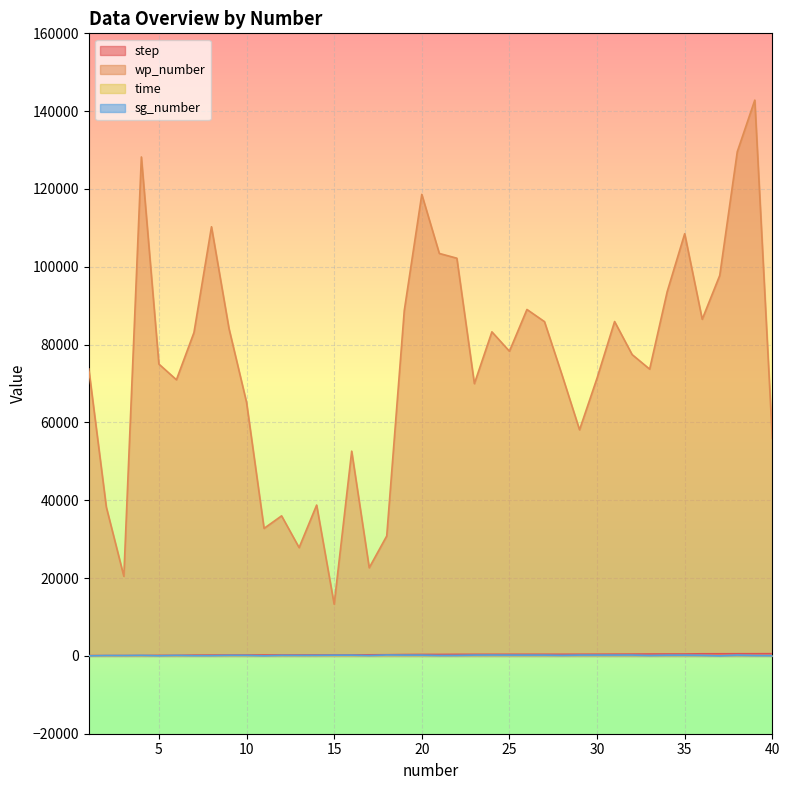

Reading right to left, list all the values displayed in this chart.

step: 40=572.0	39=559.0	38=555.0	37=548.0	36=545.0	35=484.0	34=483.0	33=478.0	32=455.0	31=442.0	30=428.0	29=419.0	28=413.0	27=410.0	26=408.0	25=407.0	24=402.0	23=399.0	22=398.0	21=375.0	20=370.0	19=342.0	18=298.0	17=277.0	16=248.0	15=246.0	14=240.0	13=232.0	12=230.0	11=228.0	10=219.0	9=213.0	8=202.0	7=188.0	6=128.0	5=124.0	4=93.0	3=84.0	2=77.0	1=75.0
wp_number: 40=55873.2	39=142840.6	38=129568.5	37=97788.8	36=86518.9	35=108505.5	34=93596.6	33=73701.7	32=77445.5	31=85935.1	30=71396.8	29=58112.8	28=72221.4	27=85907.4	26=89033.3	25=78299.7	24=83283.4	23=69969.3	22=102207.5	21=103432.1	20=118612.2	19=88736.9	18=30828.1	17=22652.2	16=52619.9	15=13282.3	14=38767.8	13=27831.8	12=35993.3	11=32769.6	10=65180.2	9=84123.2	8=110289.9	7=83094.0	6=70969.9	5=75005.0	4=128228.9	3=20472.9	2=38254.5	1=73746.7
time: 40=61.4	39=59.4	38=58.7	37=57.5	36=57.1	35=49.3	34=49.1	33=48.4	32=45.3	31=43.8	30=42.0	29=40.7	28=39.9	27=39.5	26=39.1	25=38.9	24=38.0	23=37.5	22=37.3	21=34.6	20=33.9	19=30.9	18=25.8	17=23.4	16=20.5	15=20.2	14=19.4	13=18.7	12=18.5	11=18.2	10=17.2	9=16.6	8=15.6	7=14.8	6=12.4	5=12.2	4=11.1	3=10.7	2=7.6	1=4.9
sg_number: 40=66.0	39=96.0	38=208.0	37=9.0	36=143.0	35=193.0	34=182.0	33=100.0	32=213.0	31=205.0	30=205.0	29=205.0	28=127.0	27=201.0	26=198.0	25=201.0	24=212.0	23=201.0	22=111.0	21=95.0	20=195.0	19=201.0	18=224.0	17=87.0	16=189.0	15=182.0	14=138.0	13=122.0	12=134.0	11=22.0	10=135.0	9=139.0	8=58.0	7=57.0	6=127.0	5=34.0	4=129.0	3=82.0	2=91.0	1=14.0